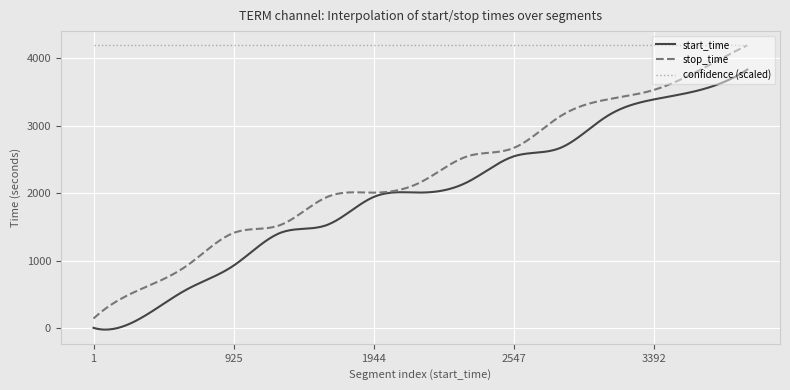

True or false: confidence (scaled) and start_time intersect in this chart.

False